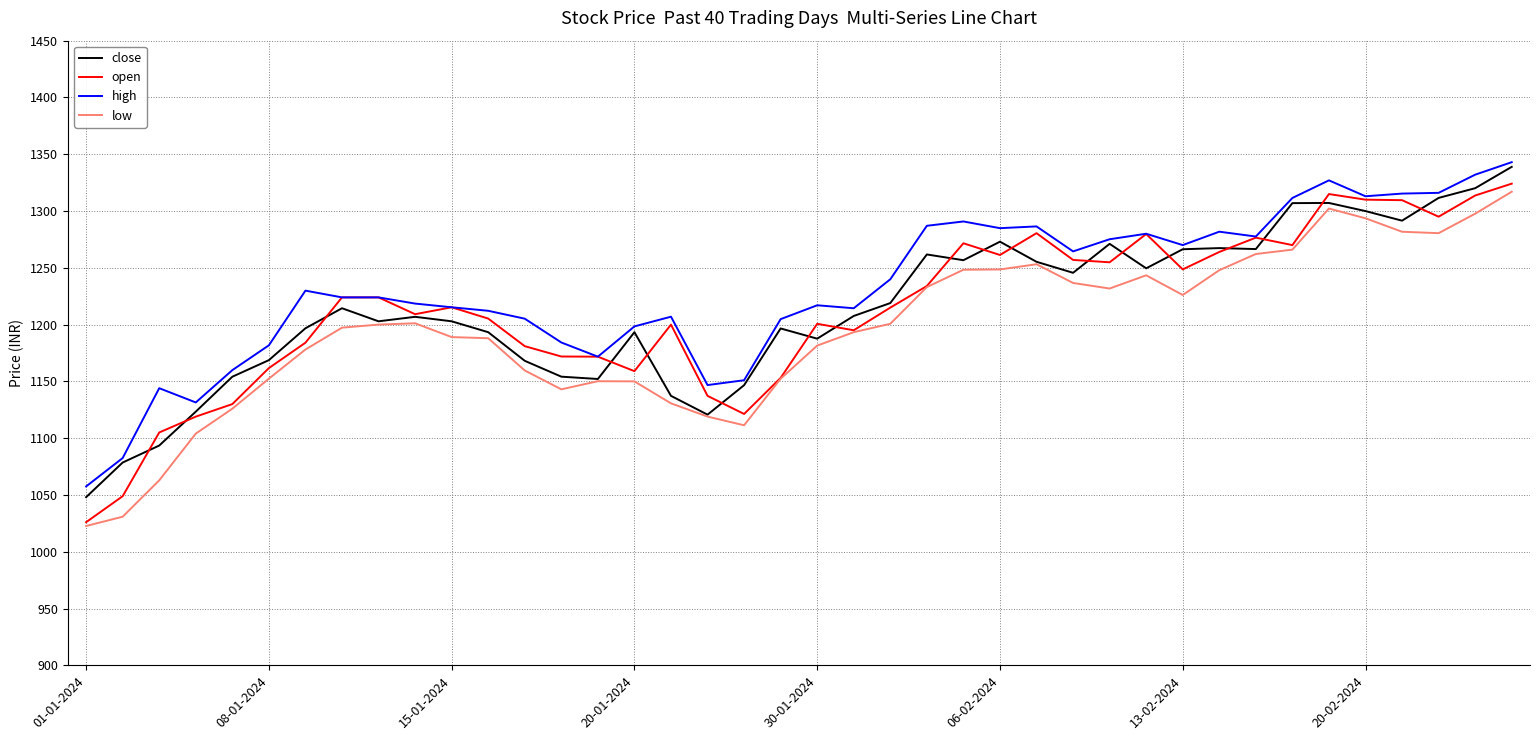

What is the lowest value of the open series?

1026.0